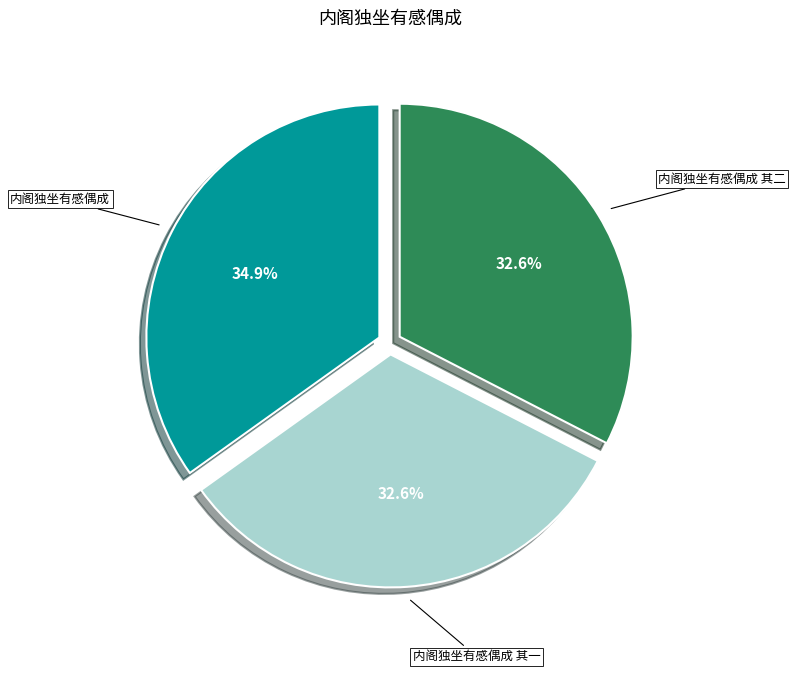

Is there any slice that represents more than half of the pie?

No